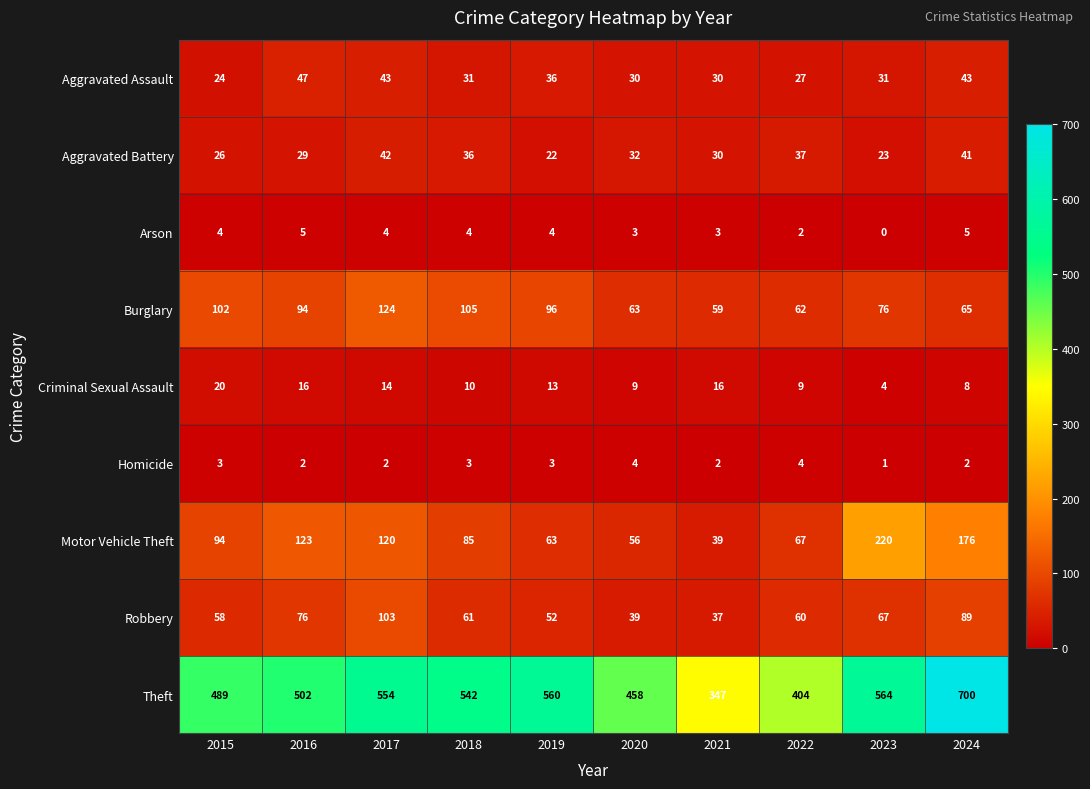

Between 2015 and 2019, which series saw the biggest shift?

Theft